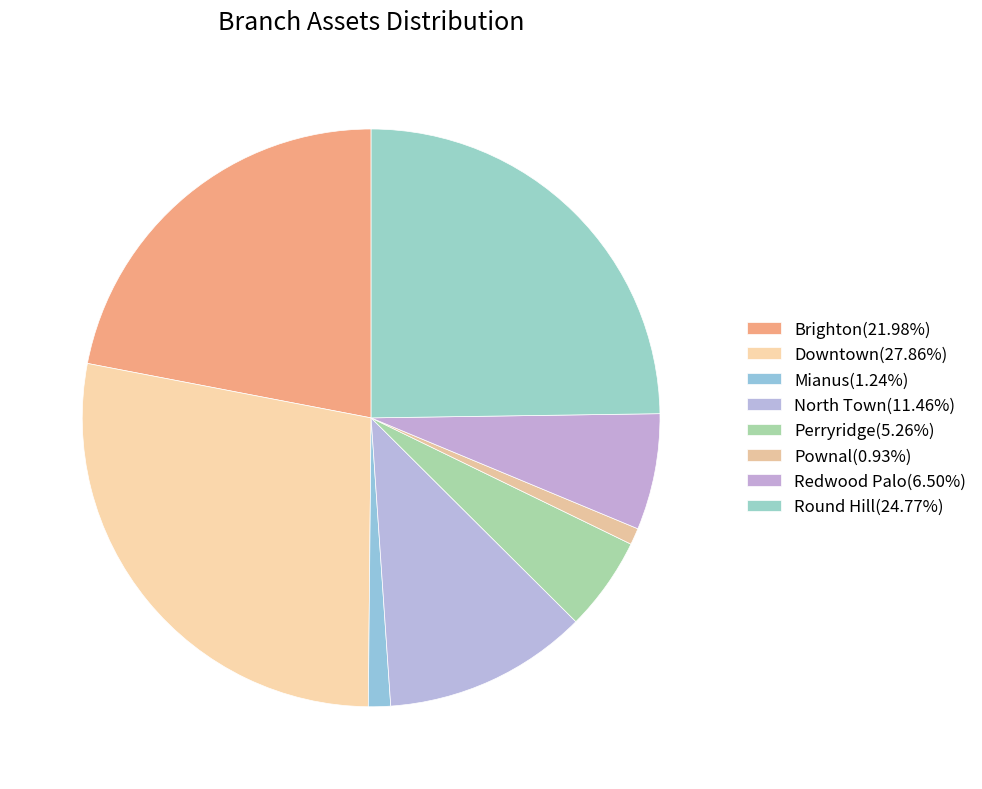

How many slices are in this pie chart?

8